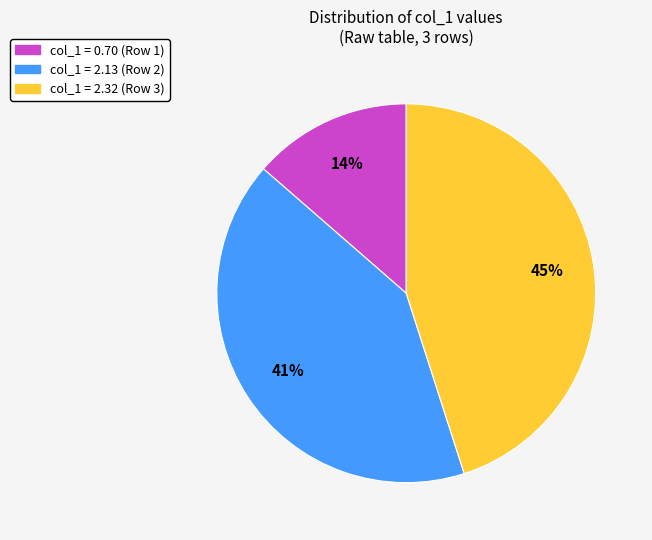

To the nearest percent, what is the average slice percentage?

33%